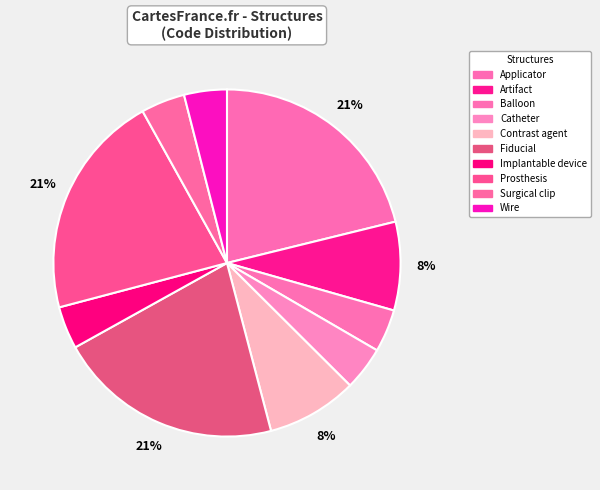

What is the smallest slice in the pie chart?

Implantable device